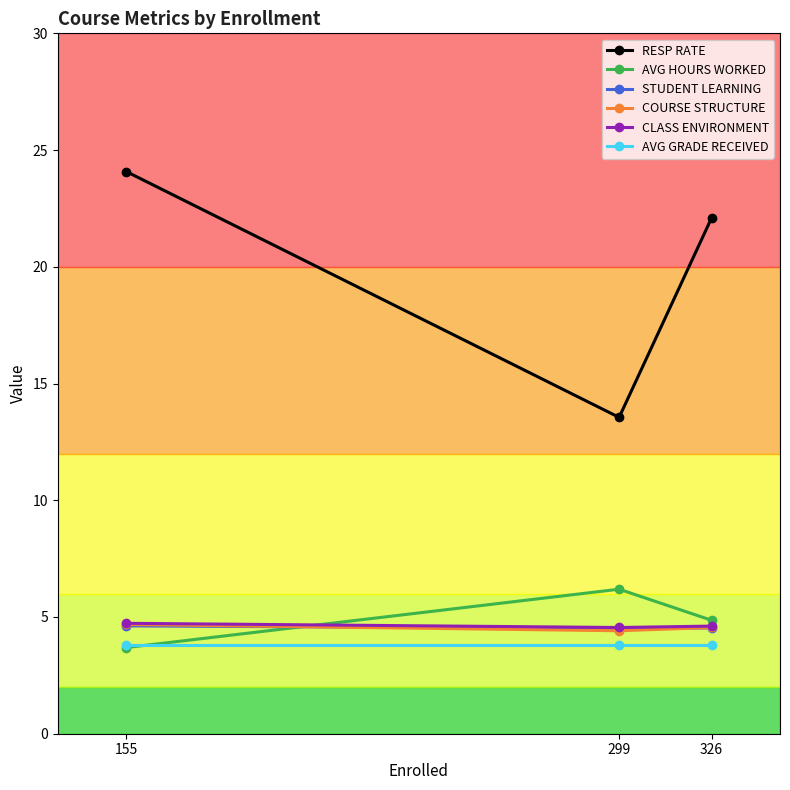

The value of STUDENT LEARNING at 299 is 7.3. True or false?

False